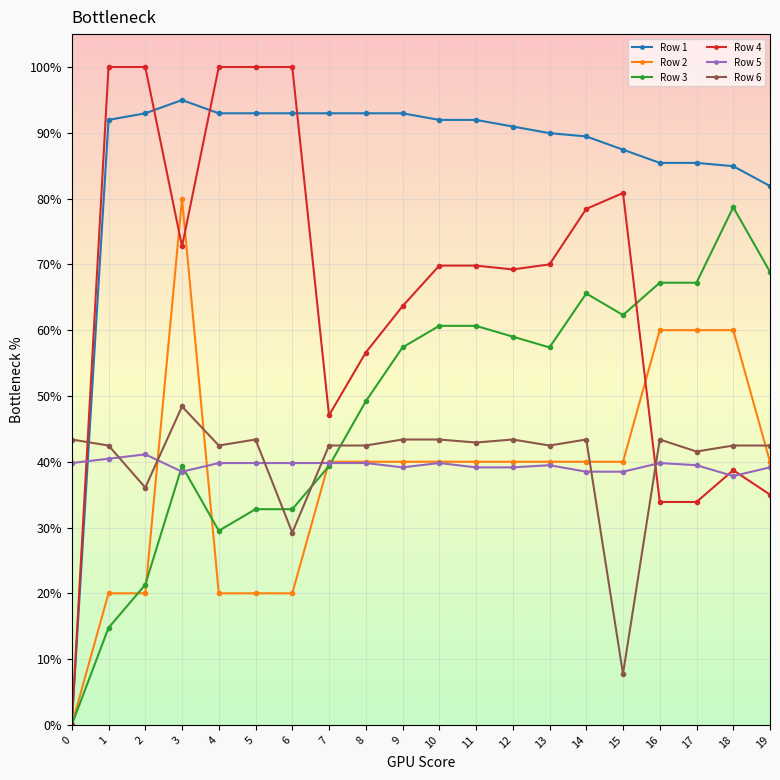

What are all the series names shown in the legend?

Row 1, Row 2, Row 3, Row 4, Row 5, Row 6